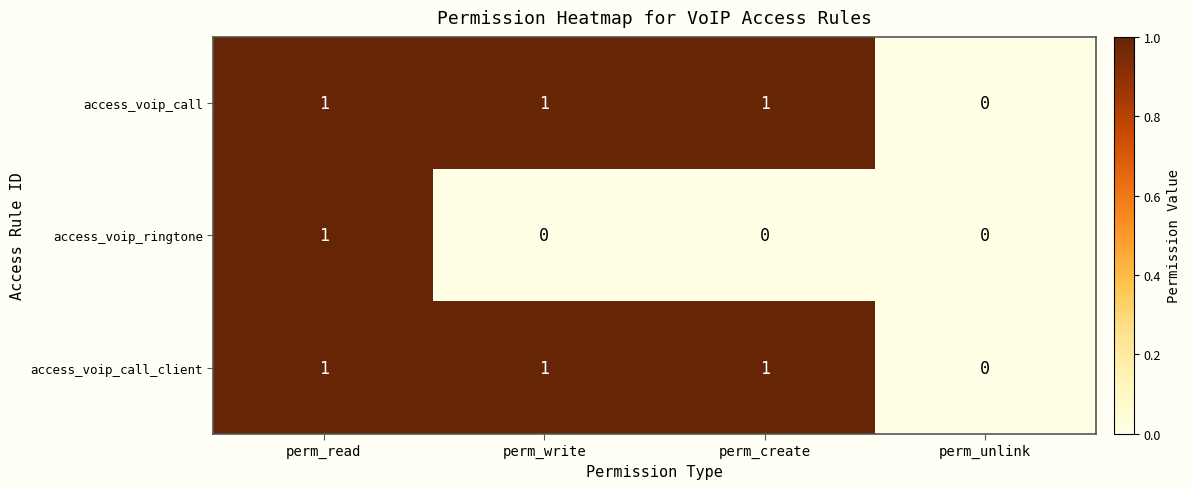

How many access_voip_ringtone values are between 0 and 1?

4